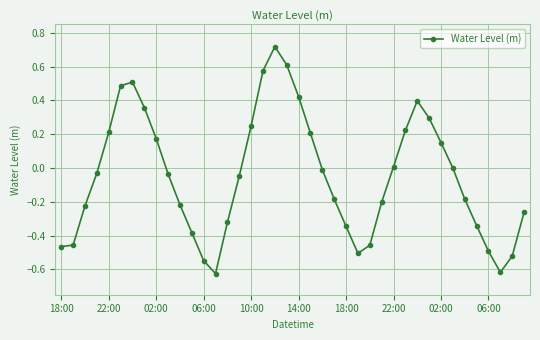

What is the difference between the maximum and minimum values?

1.3